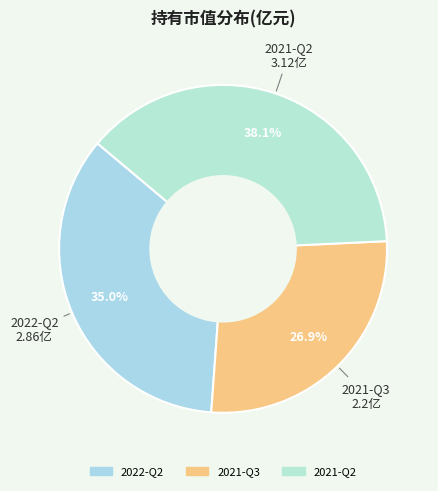

Is there a majority slice in this chart?

No